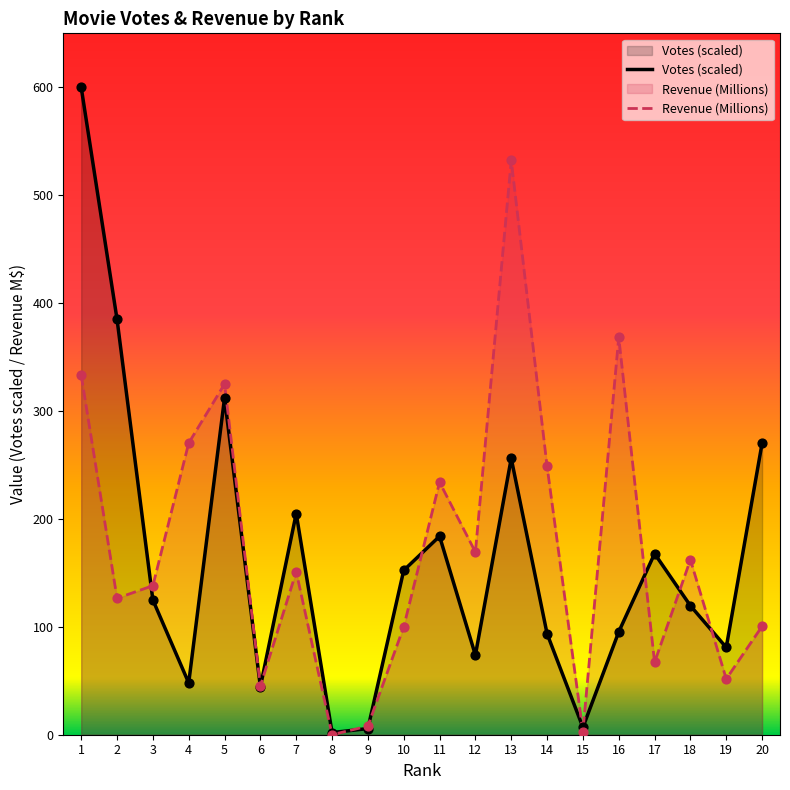

Which series has the widest spread of Y values?

Votes